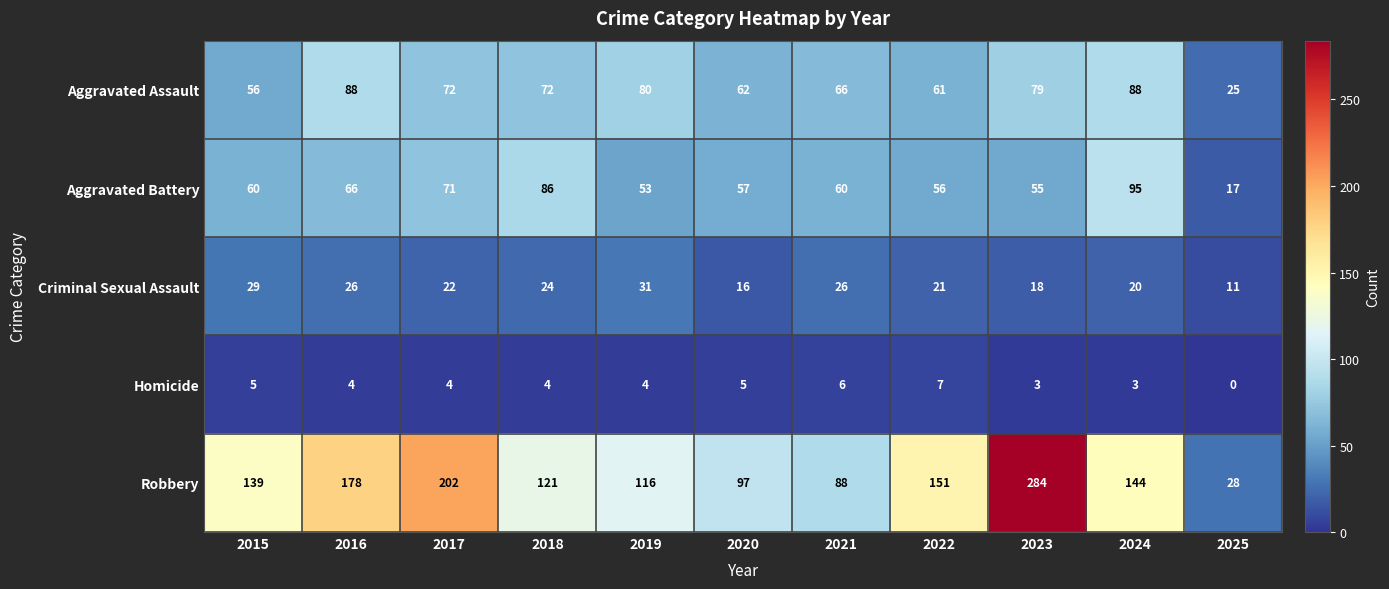

Which series has the largest range (max minus min)?

Robbery